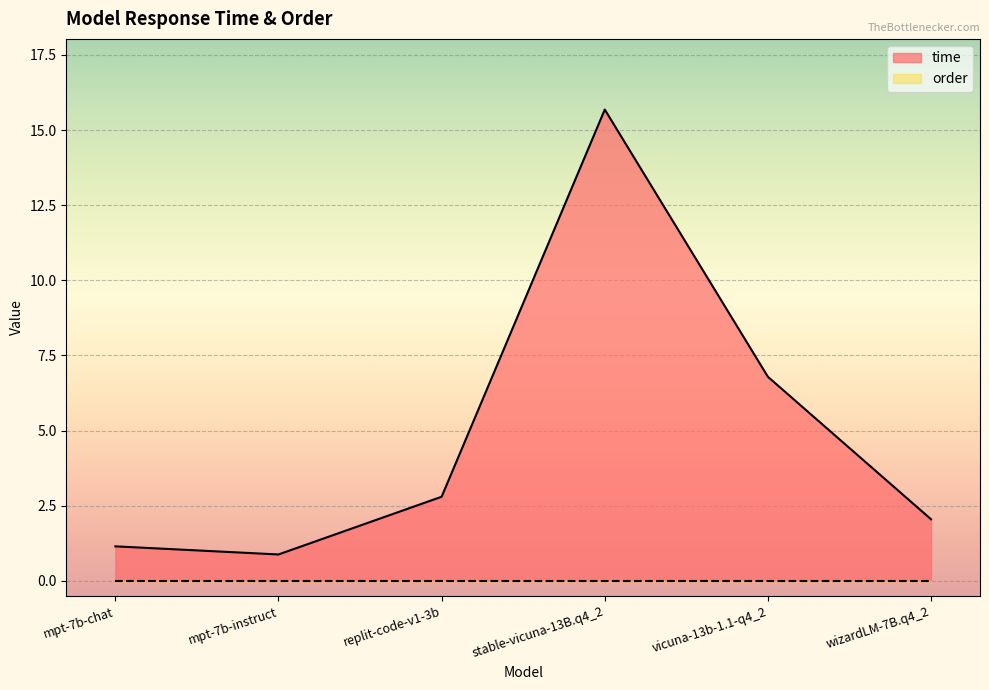

What is the label of the 2nd point from the right?

vicuna-13b-1.1-q4_2